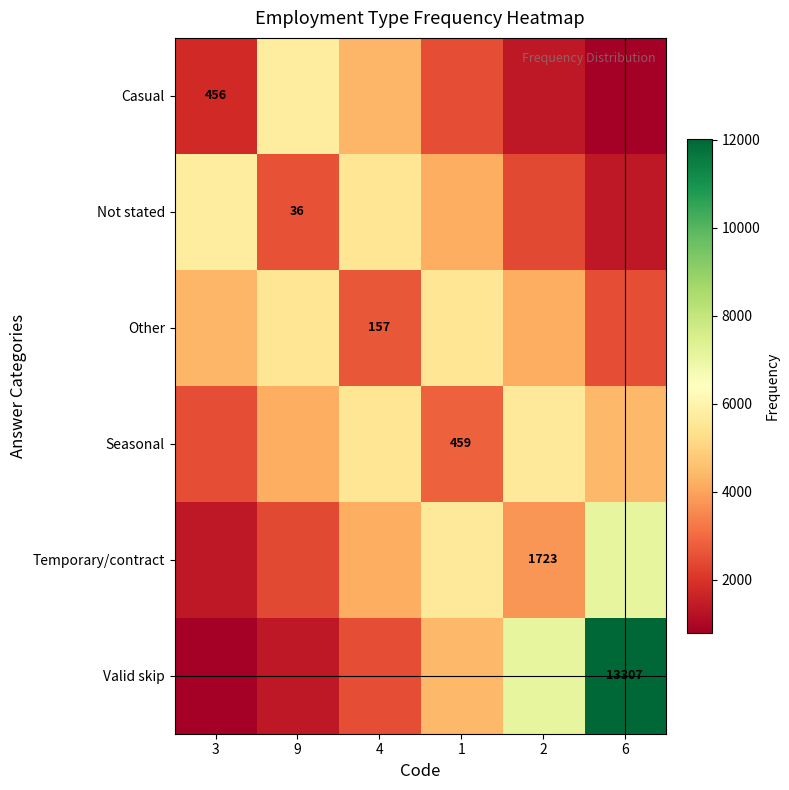

At which label does Other reach its peak?

1